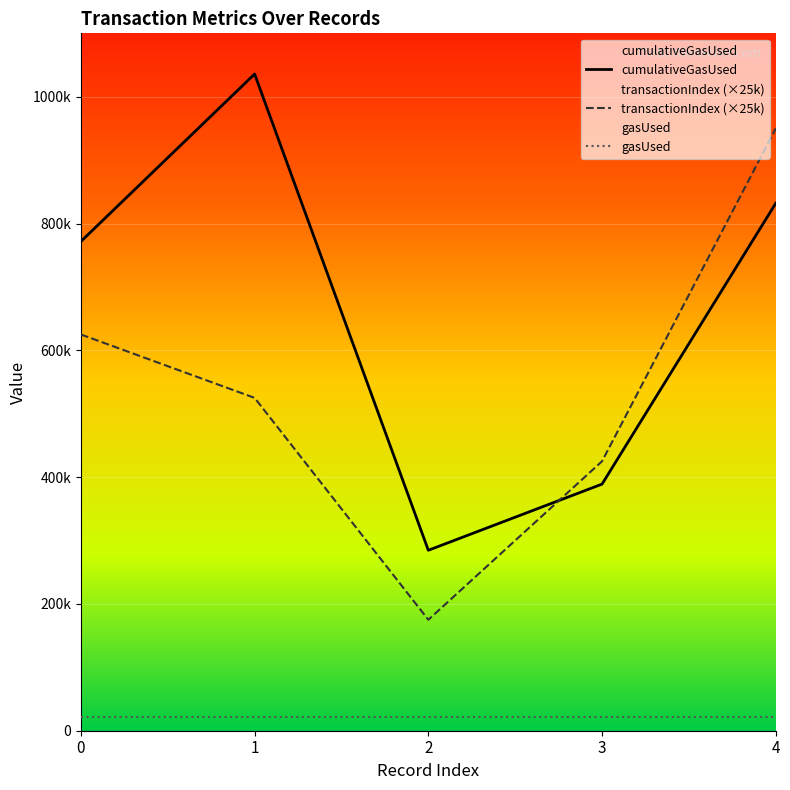

What is the approximate value of transactionIndex at 4, to the nearest 10?

950000